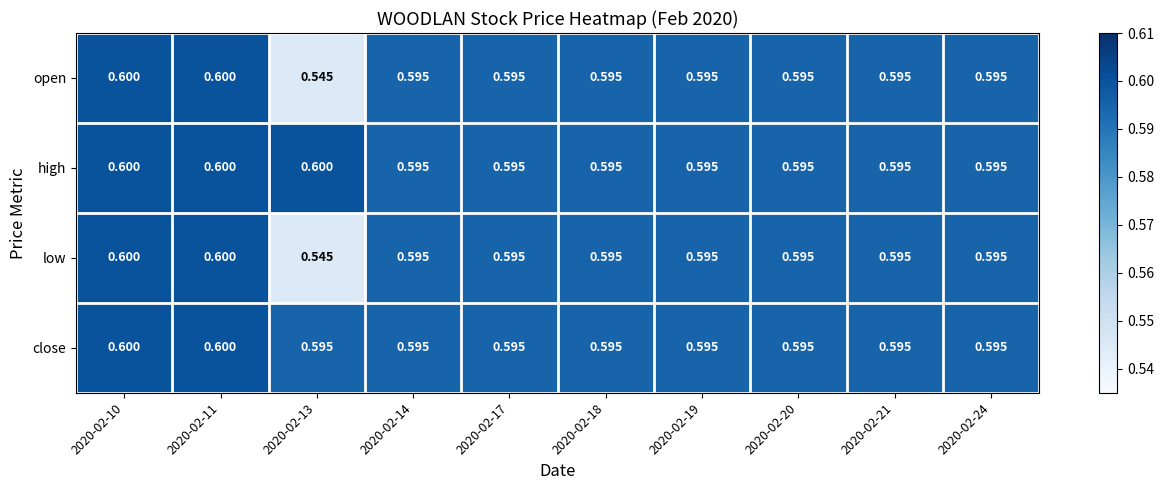

Which series has the largest total across all categories?

high